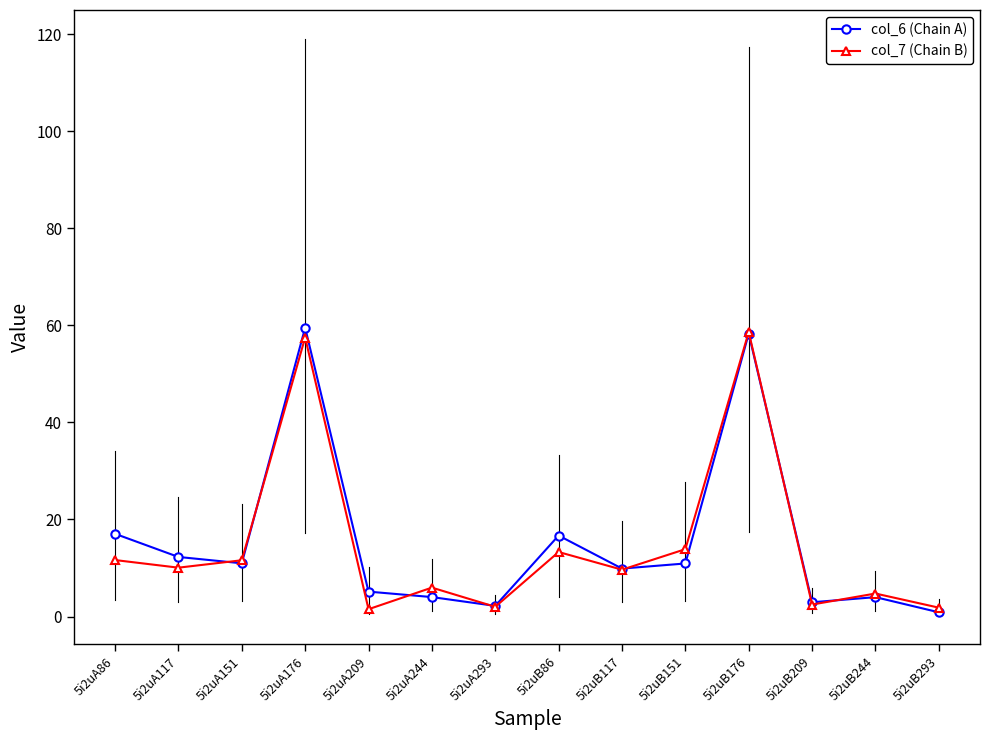

How many lines are shown in the chart?

2